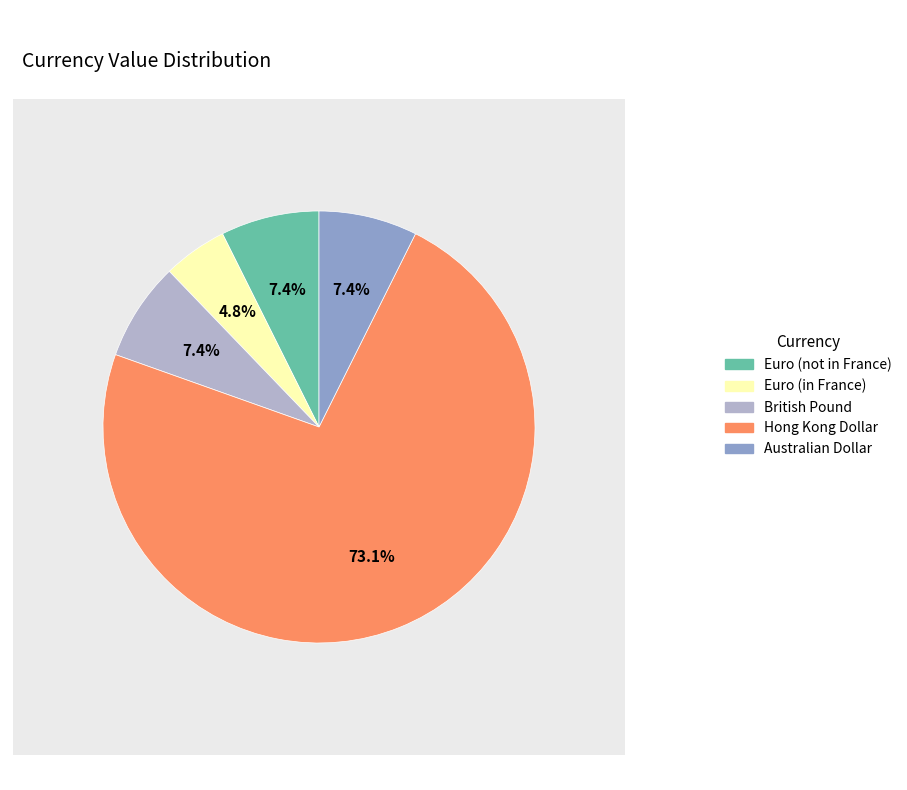

Between Euro (in France) and Australian Dollar, which is larger?

Australian Dollar